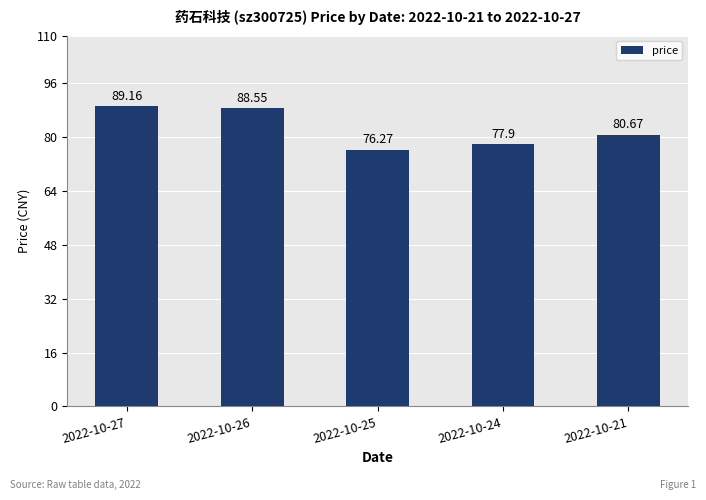

At which label does the data first exceed 80?

2022-10-27